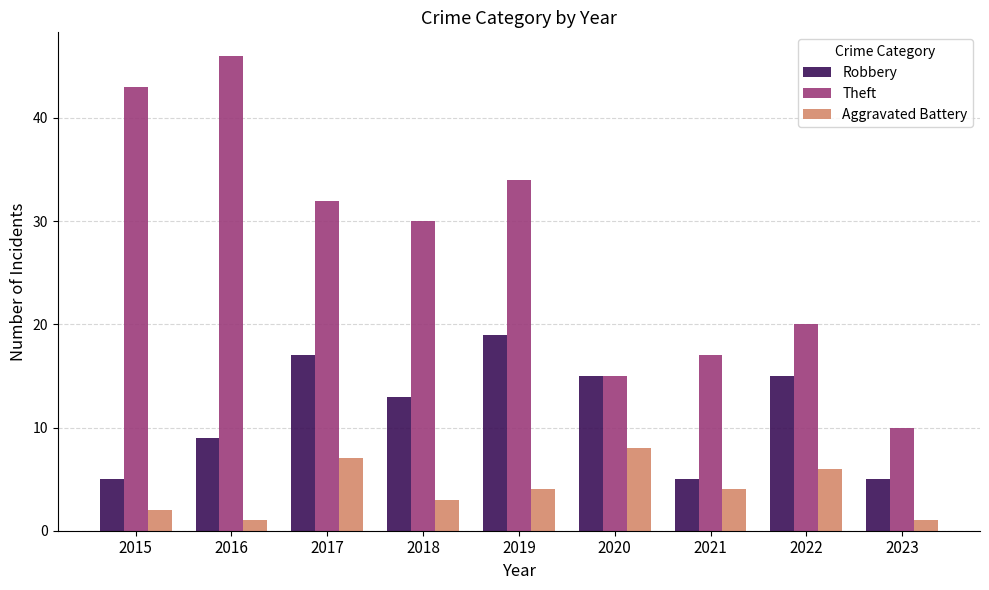

At which label does Robbery reach its peak?

2019